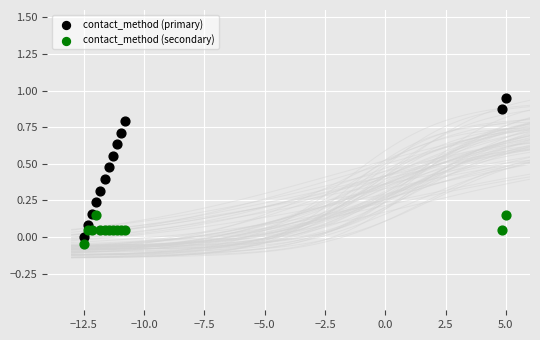

Which series has the widest spread of Y values?

contact_method (primary)